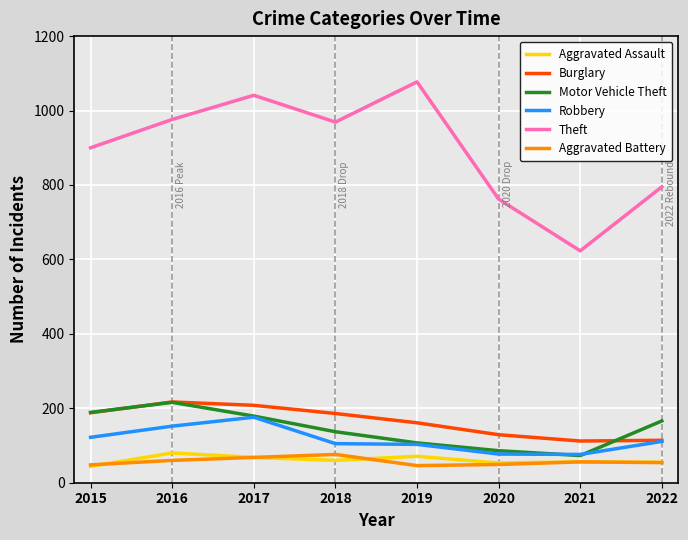

True or false: Aggravated Battery and Theft cross at least once.

False